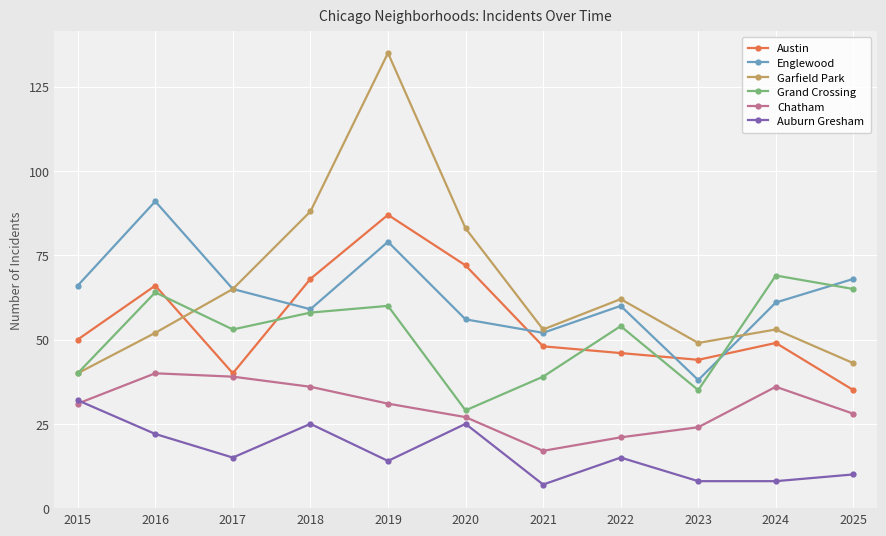

What is the maximum value shown in the chart?

135